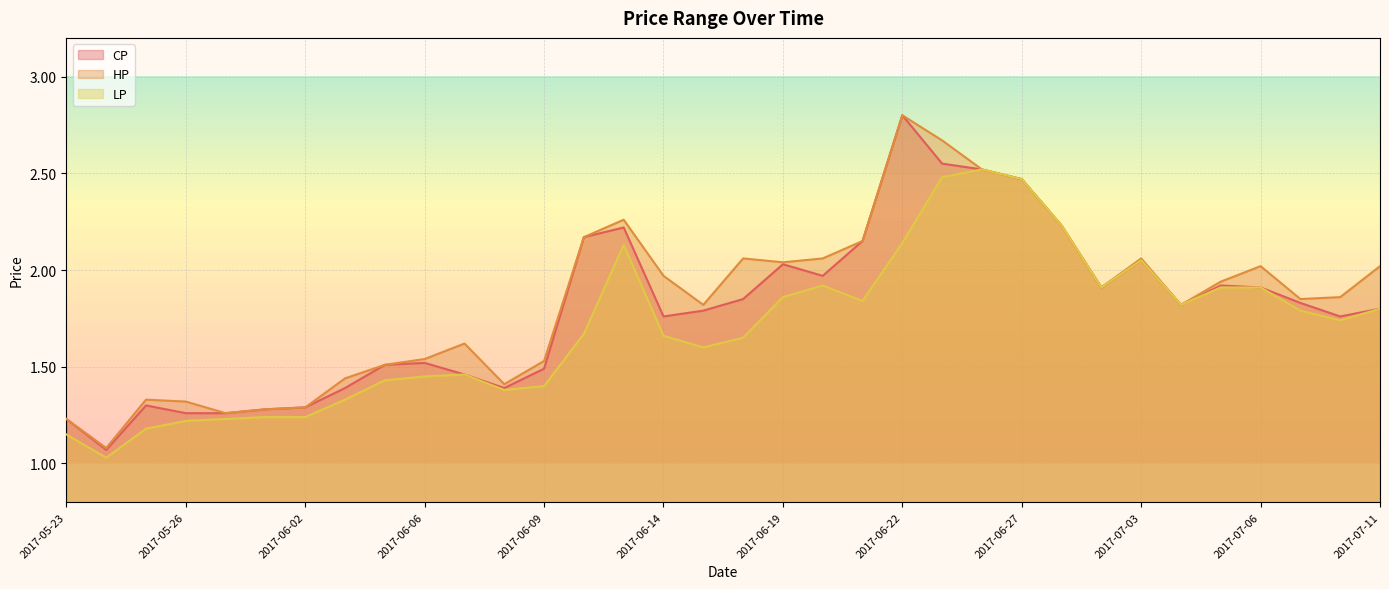

Where is HP nearest to the value 1?

2017-05-24